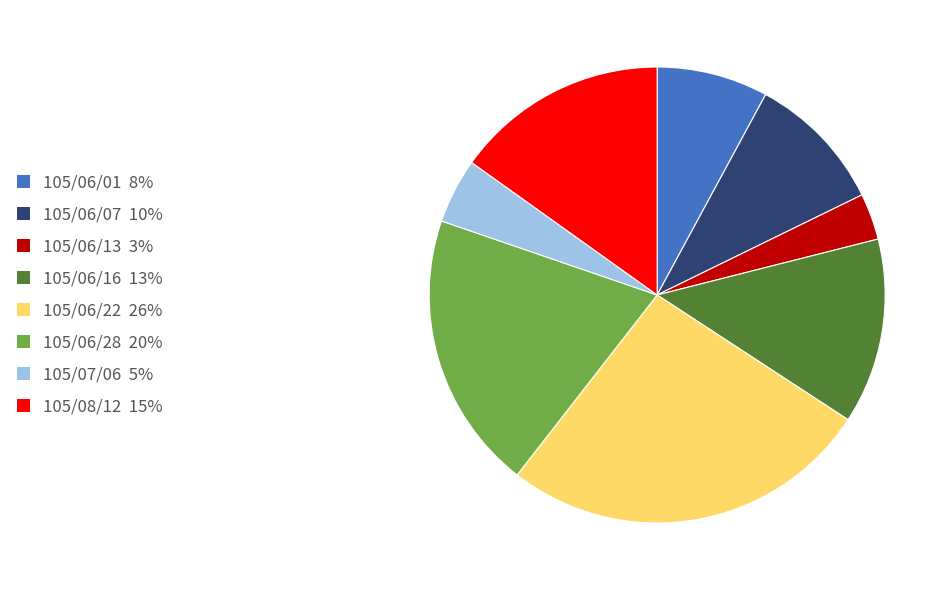

Combined, do 105/06/28 20% and 105/06/13 3% account for over 50%?

No